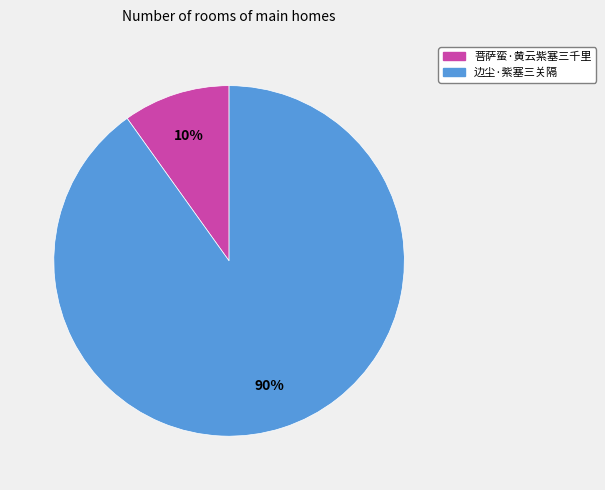

How many segments does this pie chart have?

2